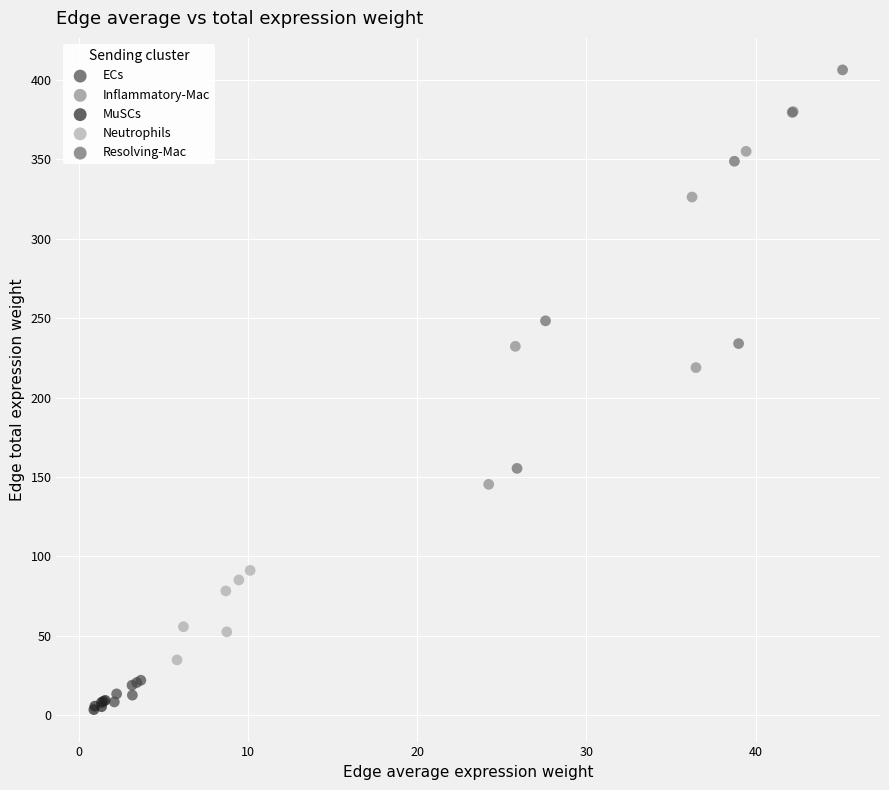

Which series has the widest spread of Y values?

Resolving-Mac